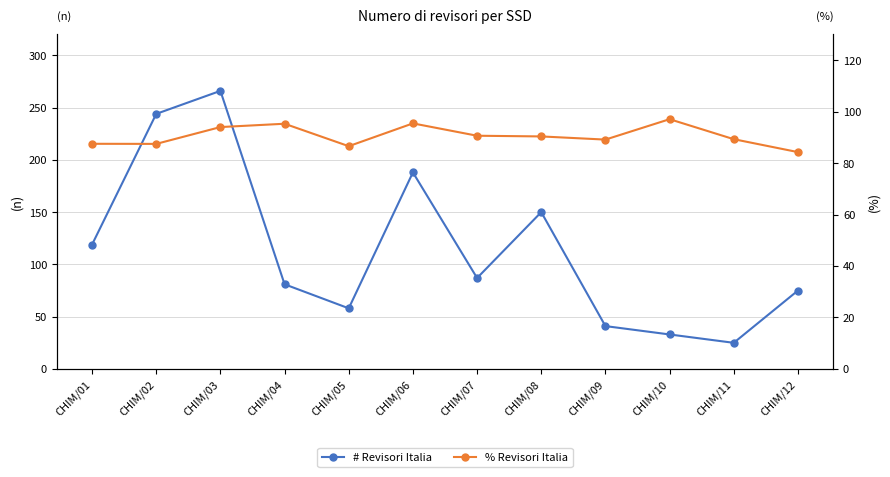

Reading left to right, list all the values displayed in this chart.

# Revisori Italia: CHIM/01=119.0	CHIM/02=244.0	CHIM/03=266.0	CHIM/04=81.0	CHIM/05=58.0	CHIM/06=188.0	CHIM/07=87.0	CHIM/08=150.0	CHIM/09=41.0	CHIM/10=33.0	CHIM/11=25.0	CHIM/12=75.0
% Revisori Italia: CHIM/01=87.5	CHIM/02=87.5	CHIM/03=94.0	CHIM/04=95.3	CHIM/05=86.6	CHIM/06=95.4	CHIM/07=90.6	CHIM/08=90.4	CHIM/09=89.1	CHIM/10=97.1	CHIM/11=89.3	CHIM/12=84.3